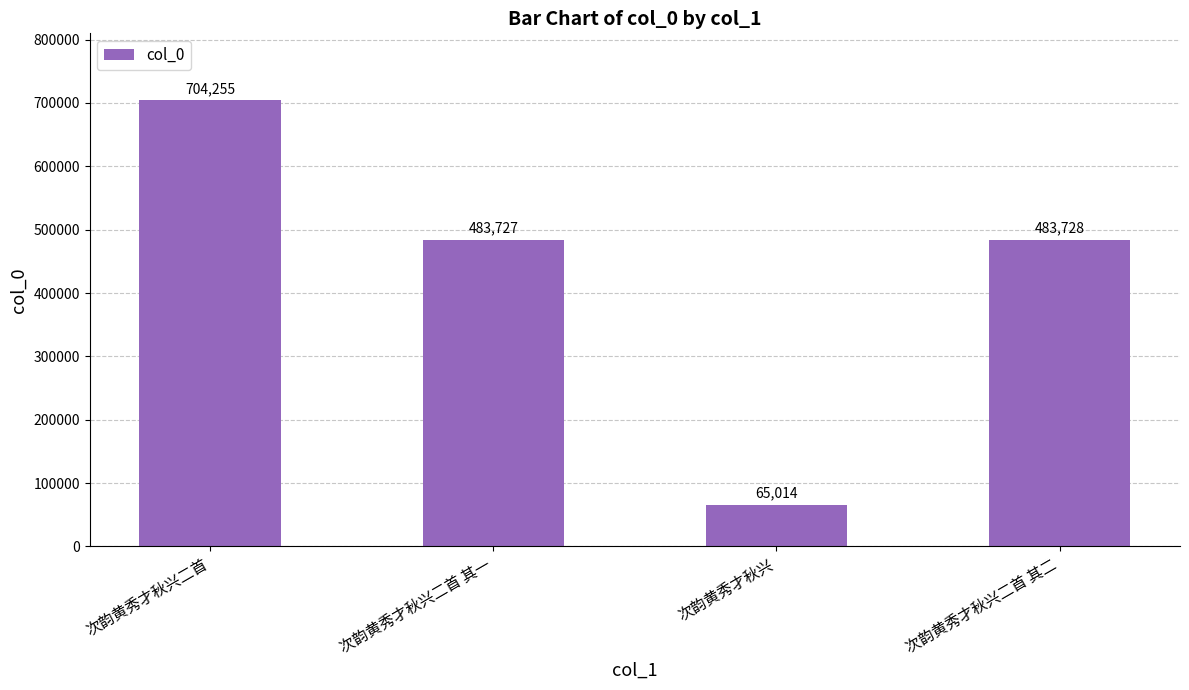

What is the sum of the values at 次韵黄秀才秋兴二首 其一 and 次韵黄秀才秋兴二首 其二?

967455